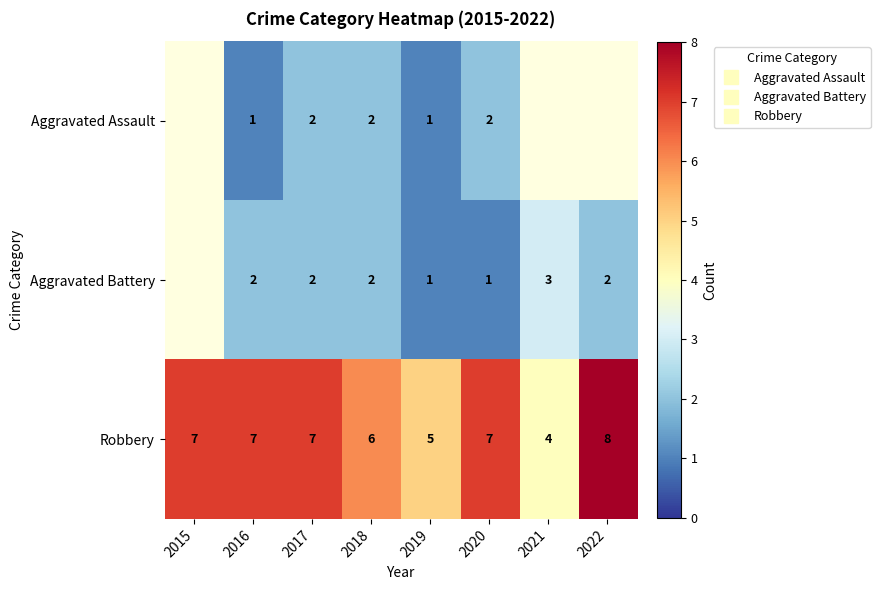

The value of Aggravated Battery at 2019 is 1.0. True or false?

True